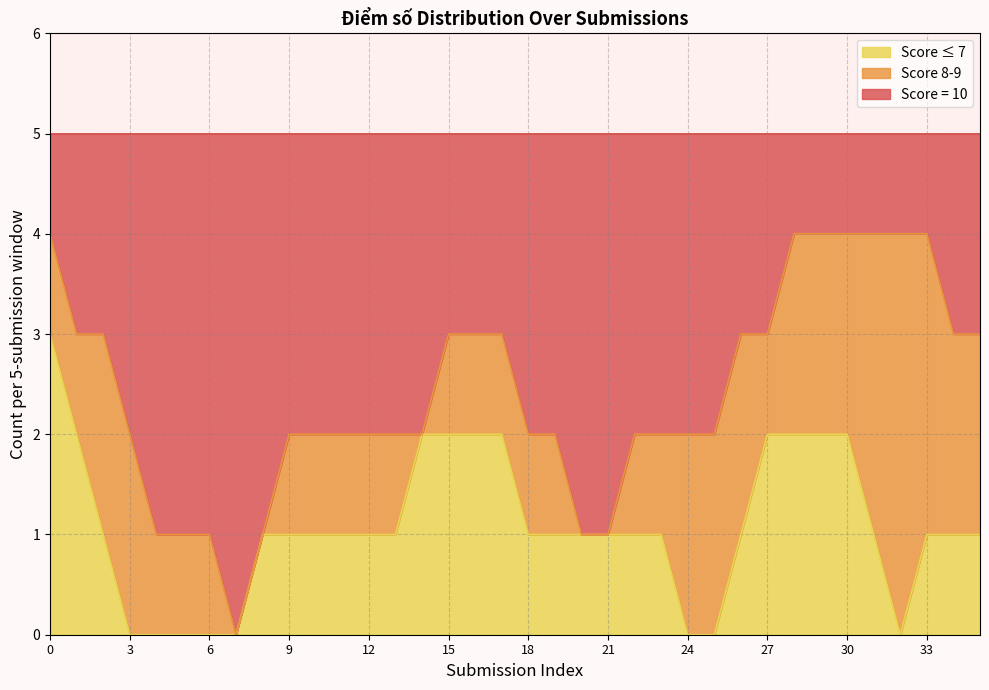

What is the total value across all series at 12?

5